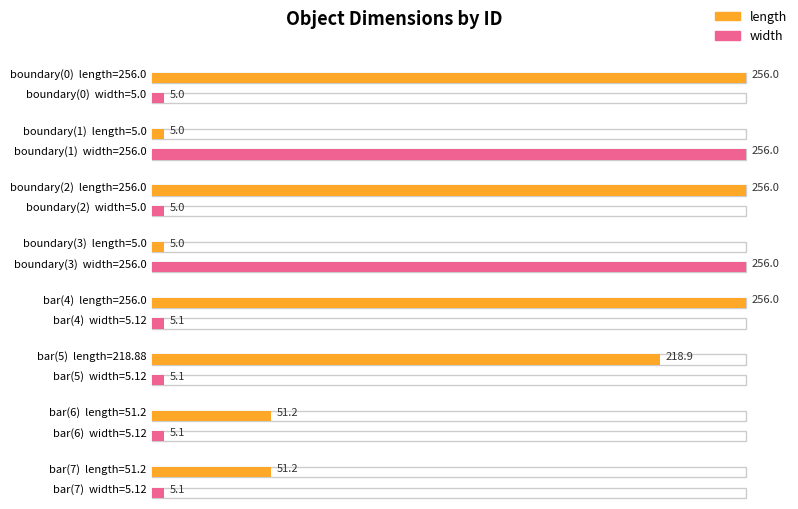

At which label is length closest to 130?

bar(6)